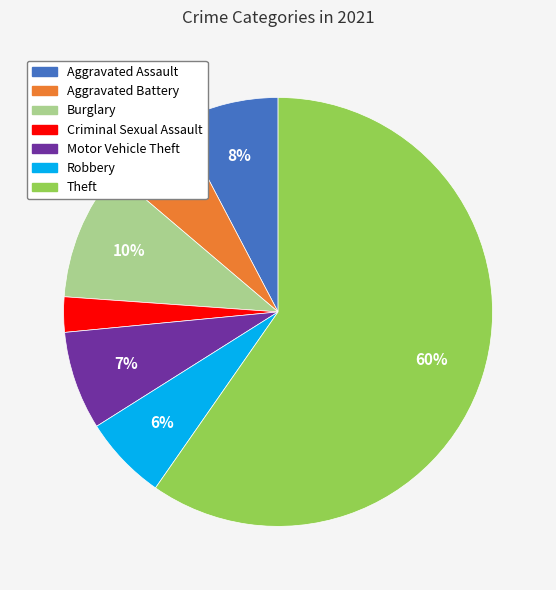

Count the number of slices in the pie.

7